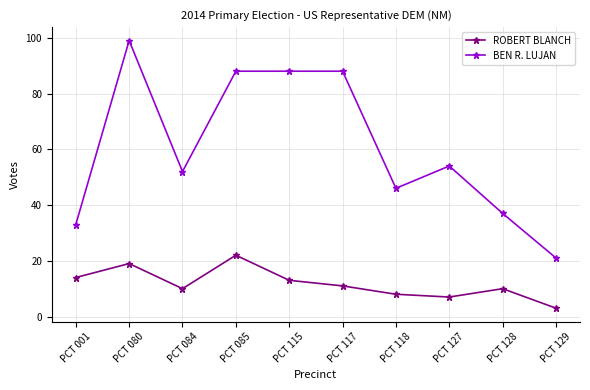

True or false: BEN R. LUJAN and ROBERT BLANCH intersect in this chart.

False